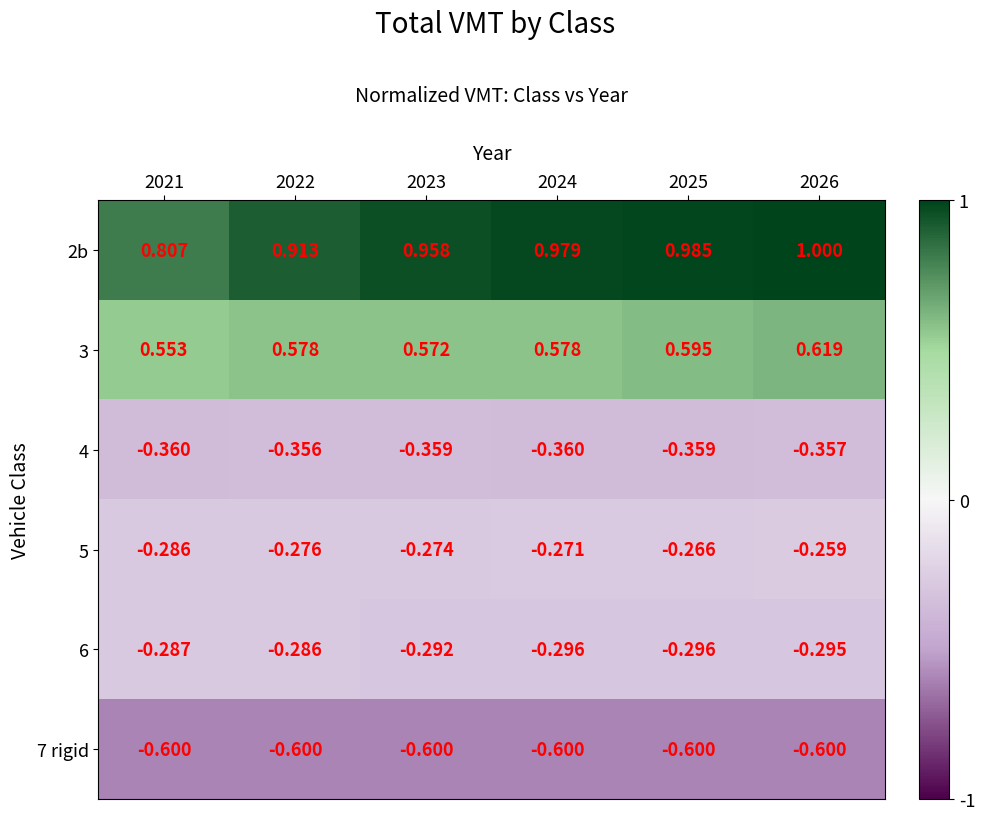

At how many categories does at least one series exceed 0?

6